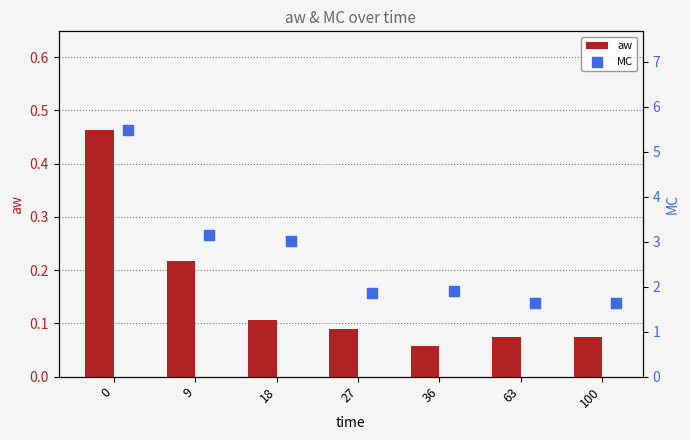

What is the difference between the maximum and minimum values in the aw series?

0.4